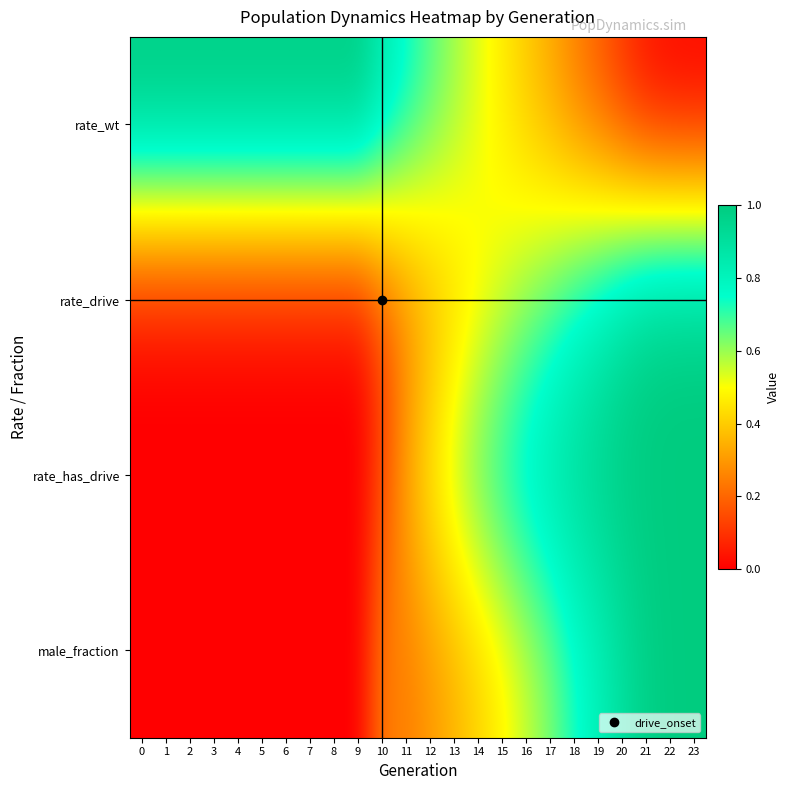

At which category is the sum across all series the highest?

23